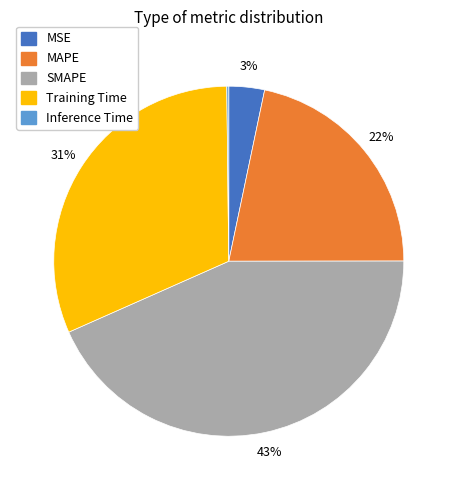

To the nearest percent, what is the average slice percentage?

20%